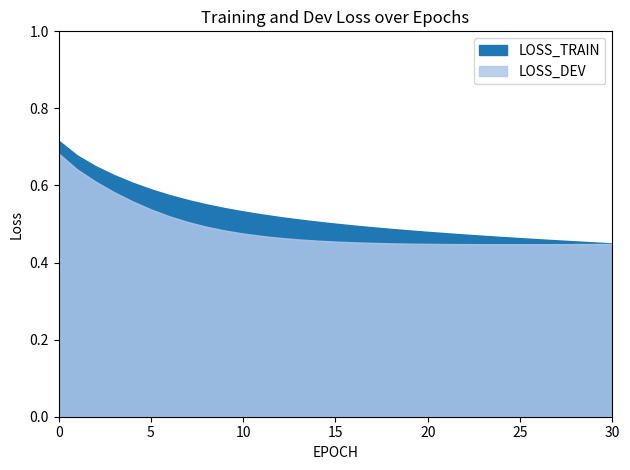

Where is LOSS_DEV nearest to the value 0?

24